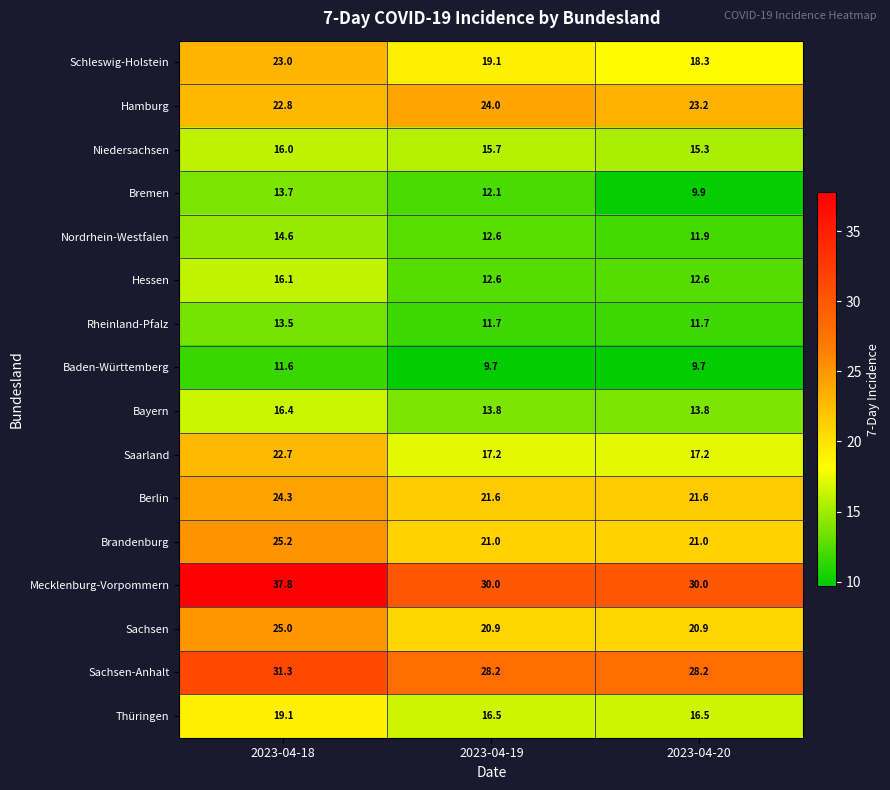

What is the difference between the highest and lowest values at 2023-04-20?

20.3